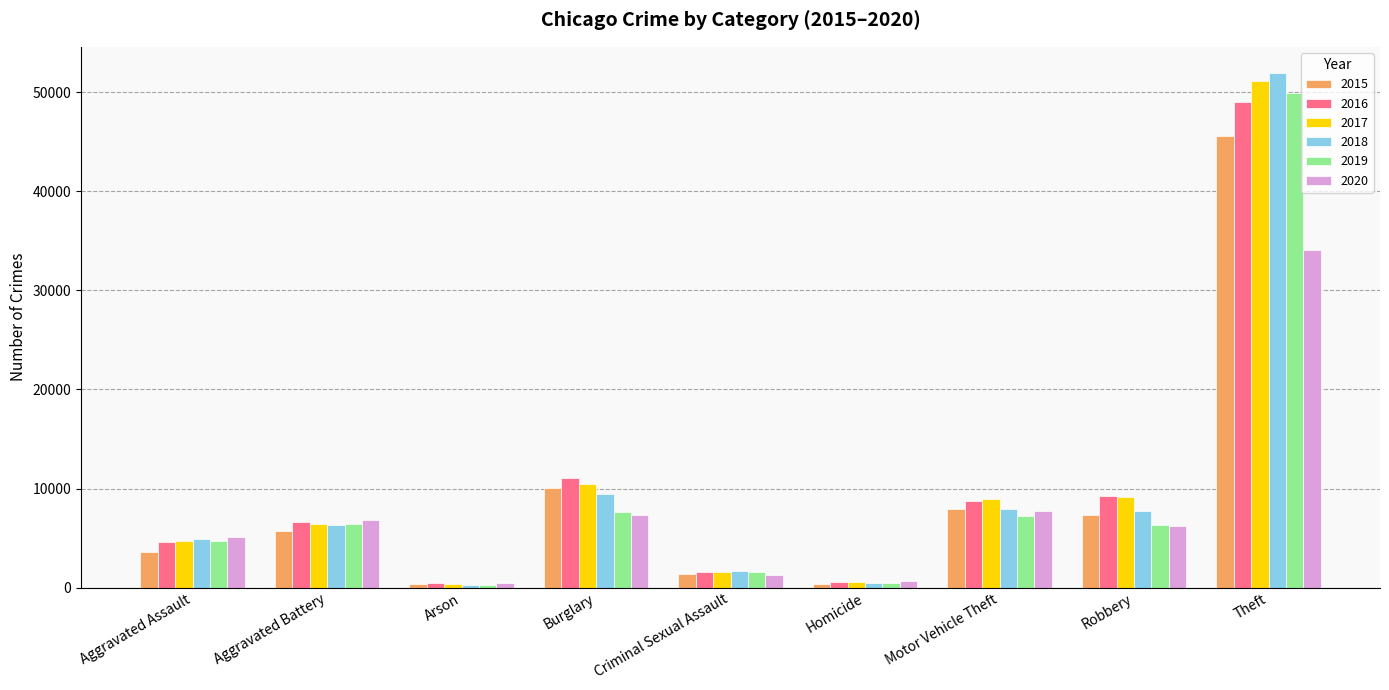

Is the value of 2016 at Aggravated Battery greater than the value of 2019 at Arson?

Yes